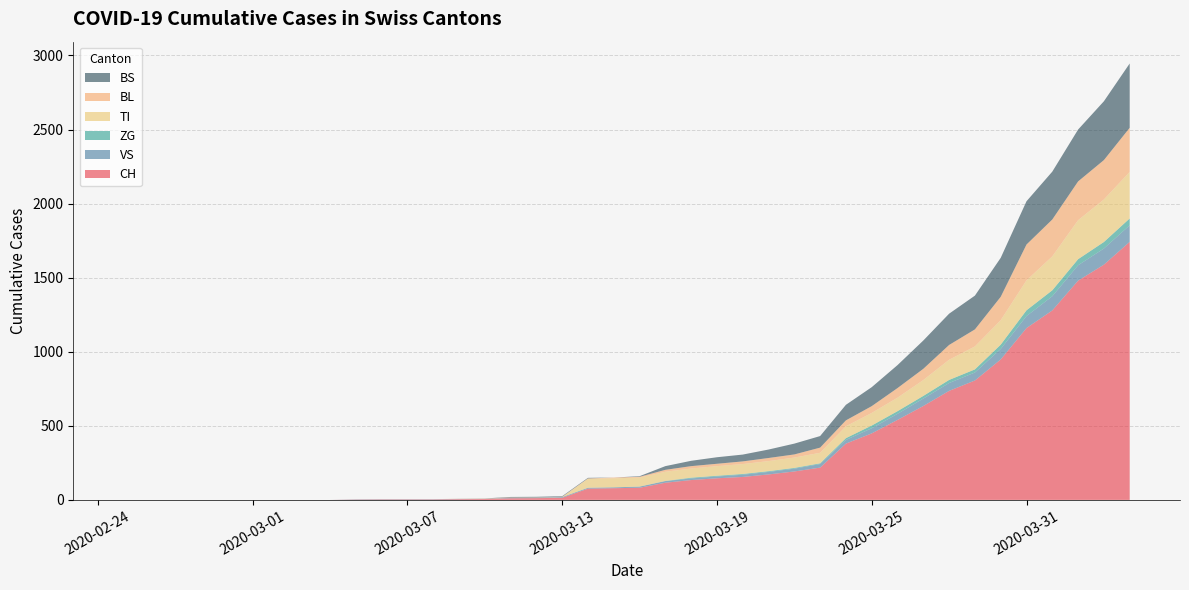

Reading right to left, extract all data points from this chart.

CH: 2020-04-04=1742	2020-04-03=1588	2020-04-02=1480	2020-04-01=1279	2020-03-31=1160	2020-03-30=948	2020-03-29=806	2020-03-28=736	2020-03-27=634	2020-03-26=540	2020-03-25=449	2020-03-24=380	2020-03-23=218	2020-03-22=192	2020-03-21=172	2020-03-20=155	2020-03-19=146	2020-03-18=134	2020-03-17=116	2020-03-16=82	2020-03-15=79	2020-03-14=76	2020-03-13=14	2020-03-12=12	2020-03-11=11	2020-03-10=6	2020-03-09=5	2020-03-08=3	2020-03-07=3	2020-03-06=3	2020-03-05=2	2020-03-04=0	2020-03-03=0	2020-03-02=0	2020-03-01=0	2020-02-29=0	2020-02-28=0	2020-02-27=0	2020-02-26=0	2020-02-25=0
VS: 2020-04-04=112	2020-04-03=109	2020-04-02=104	2020-04-01=96	2020-03-31=81	2020-03-30=71	2020-03-29=54	2020-03-28=53	2020-03-27=50	2020-03-26=41	2020-03-25=35	2020-03-24=25	2020-03-23=24	2020-03-22=19	2020-03-21=17	2020-03-20=15	2020-03-19=12	2020-03-18=11	2020-03-17=11	2020-03-16=8	2020-03-15=6	2020-03-14=6	2020-03-13=5	2020-03-12=3	2020-03-11=3	2020-03-10=2	2020-03-09=2	2020-03-08=2	2020-03-07=2	2020-03-06=2	2020-03-05=2	2020-03-04=0	2020-03-03=0	2020-03-02=0	2020-03-01=0	2020-02-29=0	2020-02-28=0	2020-02-27=0	2020-02-26=0	2020-02-25=0
ZG: 2020-04-04=46	2020-04-03=44	2020-04-02=41	2020-04-01=40	2020-03-31=39	2020-03-30=29	2020-03-29=21	2020-03-28=21	2020-03-27=18	2020-03-26=18	2020-03-25=18	2020-03-24=12	2020-03-23=5	2020-03-22=5	2020-03-21=5	2020-03-20=5	2020-03-19=5	2020-03-18=5	2020-03-17=1	2020-03-16=0	2020-03-15=0	2020-03-14=0	2020-03-13=0	2020-03-12=0	2020-03-11=0	2020-03-10=0	2020-03-09=0	2020-03-08=0	2020-03-07=0	2020-03-06=0	2020-03-05=0	2020-03-04=0	2020-03-03=0	2020-03-02=0	2020-03-01=0	2020-02-29=0	2020-02-28=0	2020-02-27=0	2020-02-26=0	2020-02-25=0
TI: 2020-04-04=314	2020-04-03=287	2020-04-02=263	2020-04-01=229	2020-03-31=202	2020-03-30=165	2020-03-29=155	2020-03-28=136	2020-03-27=107	2020-03-26=91	2020-03-25=85	2020-03-24=80	2020-03-23=71	2020-03-22=70	2020-03-21=68	2020-03-20=67	2020-03-19=65	2020-03-18=62	2020-03-17=62	2020-03-16=61	2020-03-15=61	2020-03-14=61	2020-03-13=0	2020-03-12=0	2020-03-11=0	2020-03-10=0	2020-03-09=0	2020-03-08=0	2020-03-07=0	2020-03-06=0	2020-03-05=0	2020-03-04=0	2020-03-03=0	2020-03-02=0	2020-03-01=0	2020-02-29=0	2020-02-28=0	2020-02-27=0	2020-02-26=0	2020-02-25=0
BL: 2020-04-04=298	2020-04-03=266	2020-04-02=262	2020-04-01=249	2020-03-31=242	2020-03-30=158	2020-03-29=115	2020-03-28=100	2020-03-27=76	2020-03-26=65	2020-03-25=46	2020-03-24=40	2020-03-23=35	2020-03-22=21	2020-03-21=21	2020-03-20=18	2020-03-19=16	2020-03-18=16	2020-03-17=13	2020-03-16=5	2020-03-15=5	2020-03-14=2	2020-03-13=2	2020-03-12=2	2020-03-11=2	2020-03-10=2	2020-03-09=1	2020-03-08=0	2020-03-07=0	2020-03-06=0	2020-03-05=0	2020-03-04=0	2020-03-03=0	2020-03-02=0	2020-03-01=0	2020-02-29=0	2020-02-28=0	2020-02-27=0	2020-02-26=0	2020-02-25=0
BS: 2020-04-04=434	2020-04-03=397	2020-04-02=350	2020-04-01=323	2020-03-31=292	2020-03-30=263	2020-03-29=228	2020-03-28=211	2020-03-27=191	2020-03-26=155	2020-03-25=128	2020-03-24=105	2020-03-23=78	2020-03-22=73	2020-03-21=57	2020-03-20=46	2020-03-19=44	2020-03-18=36	2020-03-17=25	2020-03-16=4	2020-03-15=0	2020-03-14=4	2020-03-13=4	2020-03-12=4	2020-03-11=4	2020-03-10=0	2020-03-09=0	2020-03-08=0	2020-03-07=0	2020-03-06=0	2020-03-05=0	2020-03-04=0	2020-03-03=0	2020-03-02=0	2020-03-01=0	2020-02-29=0	2020-02-28=0	2020-02-27=0	2020-02-26=0	2020-02-25=0